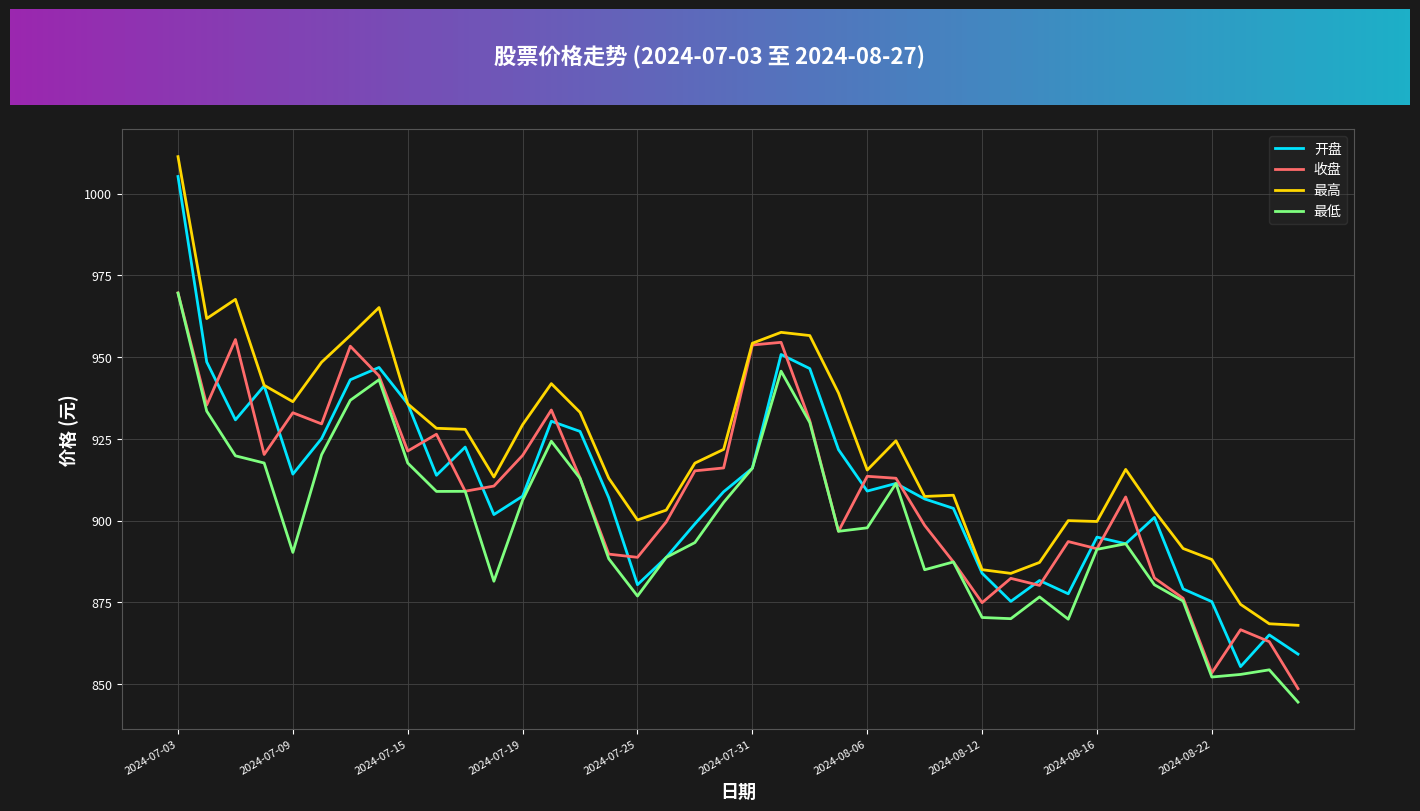

Which series has the largest total across all categories?

最高